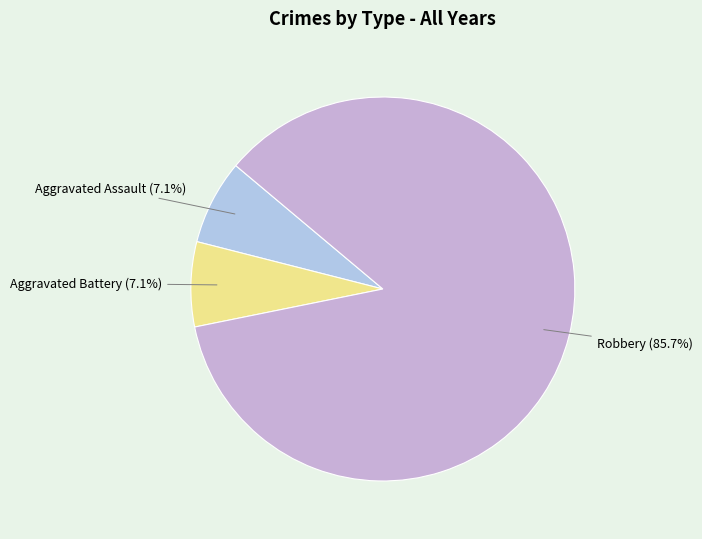

What is the largest slice in the pie chart?

Robbery (85.7%)